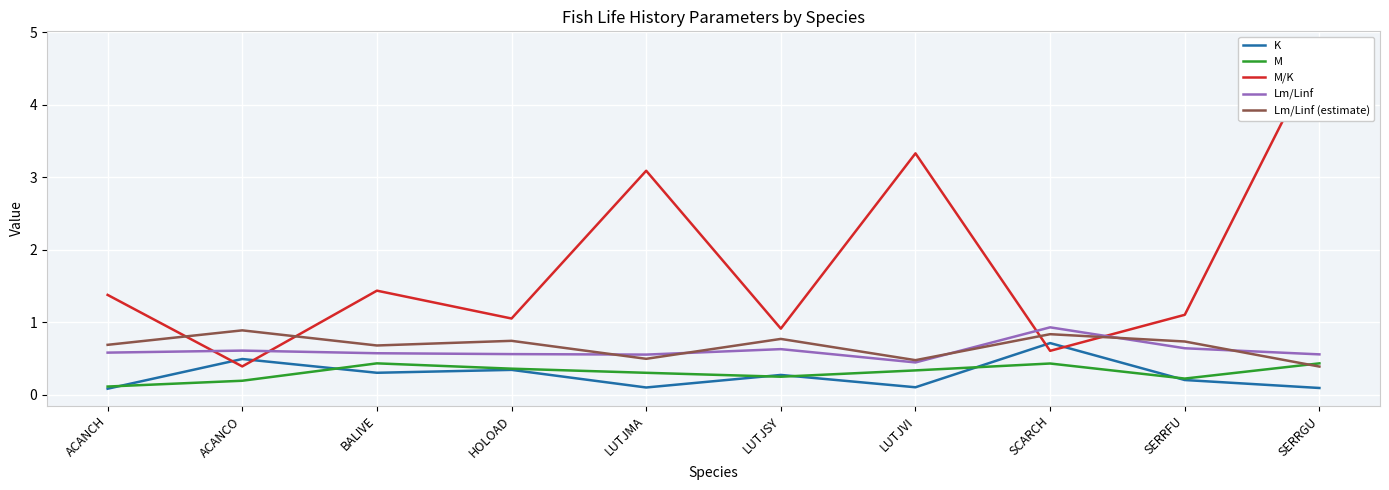

Reading left to right, list all the values displayed in this chart.

K: ACANCH=0.1	ACANCO=0.5	BALIVE=0.3	HOLOAD=0.3	LUTJMA=0.1	LUTJSY=0.3	LUTJVI=0.1	SCARCH=0.7	SERRFU=0.2	SERRGU=0.1
M: ACANCH=0.1	ACANCO=0.2	BALIVE=0.4	HOLOAD=0.4	LUTJMA=0.3	LUTJSY=0.2	LUTJVI=0.3	SCARCH=0.4	SERRFU=0.2	SERRGU=0.4
M/K: ACANCH=1.4	ACANCO=0.4	BALIVE=1.4	HOLOAD=1.0	LUTJMA=3.1	LUTJSY=0.9	LUTJVI=3.3	SCARCH=0.6	SERRFU=1.1	SERRGU=4.8
Lm/Linf: ACANCH=0.6	ACANCO=0.6	BALIVE=0.6	HOLOAD=0.6	LUTJMA=0.6	LUTJSY=0.6	LUTJVI=0.4	SCARCH=0.9	SERRFU=0.6	SERRGU=0.6
Lm/Linf (estimate): ACANCH=0.7	ACANCO=0.9	BALIVE=0.7	HOLOAD=0.7	LUTJMA=0.5	LUTJSY=0.8	LUTJVI=0.5	SCARCH=0.8	SERRFU=0.7	SERRGU=0.4